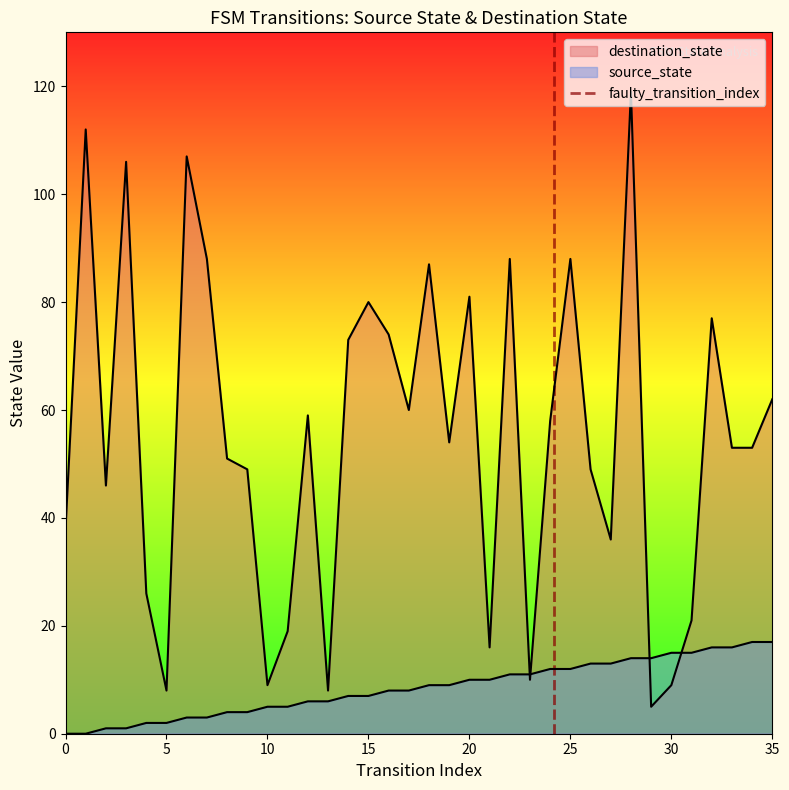

True or false: the data shows 1 at 5.

False